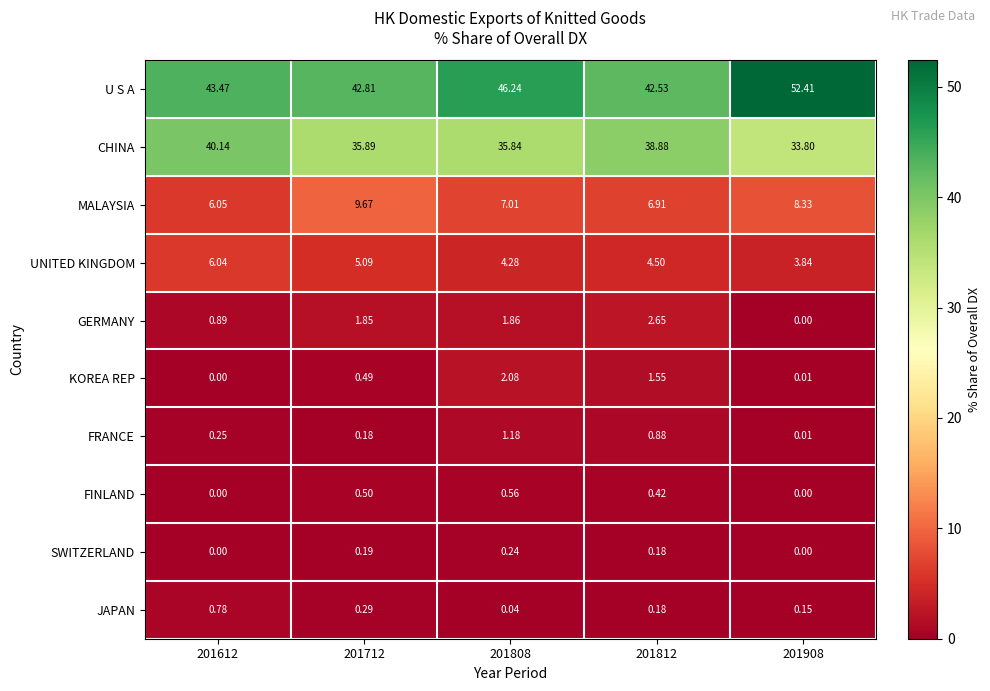

Between 201808 and 201908, which series saw the biggest shift?

U S A